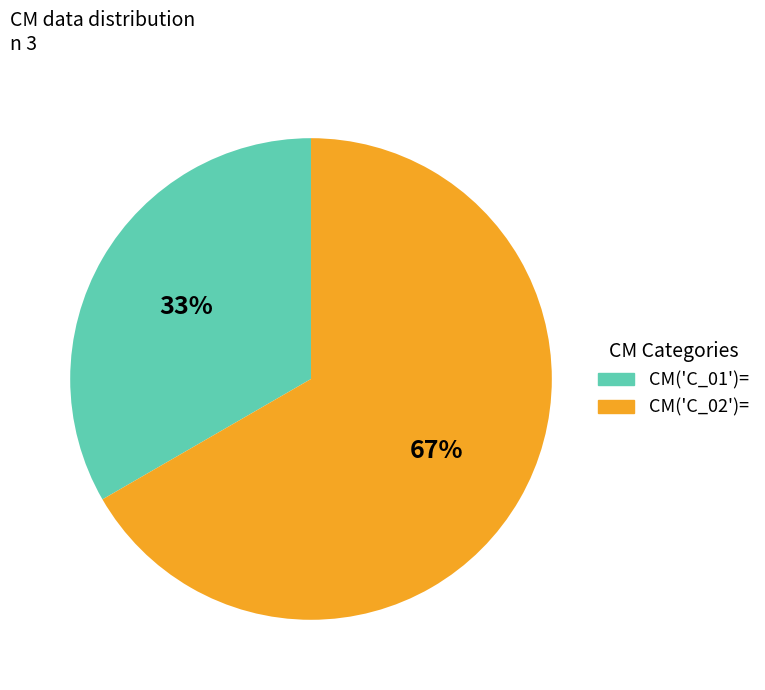

Rank the categories by value from highest to lowest.

CM('C_02')=, CM('C_01')=